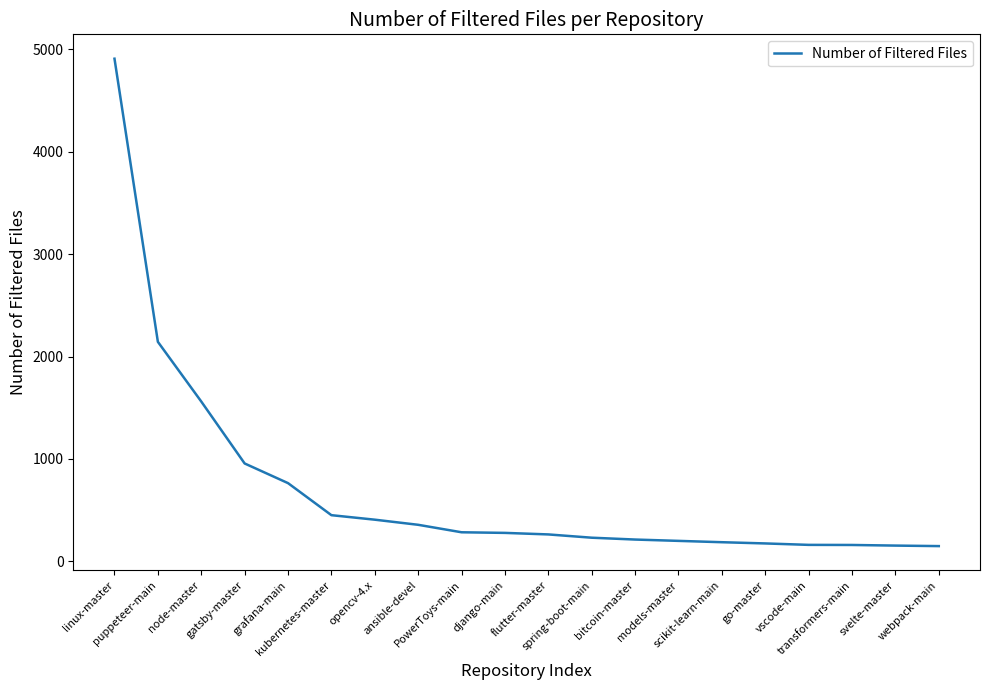

What is the average value?

700